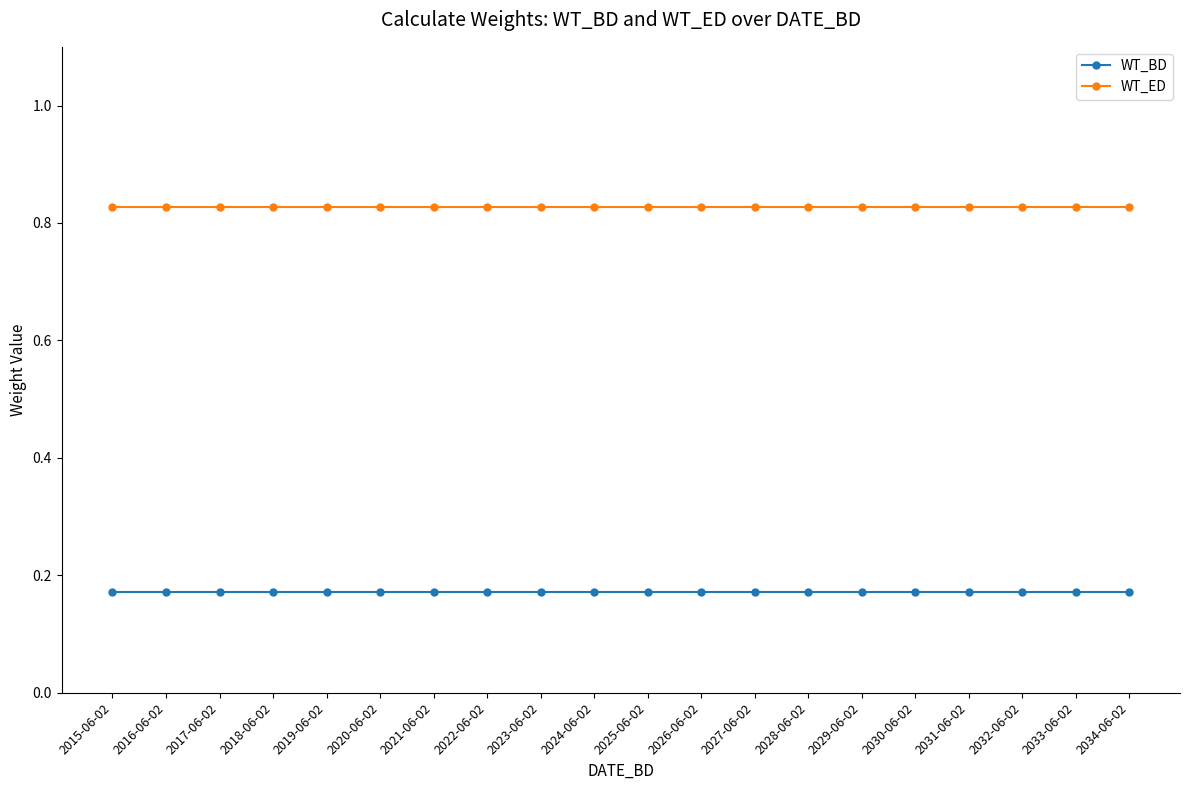

Is it true that WT_ED equals 0.5 at 2027-06-02?

False